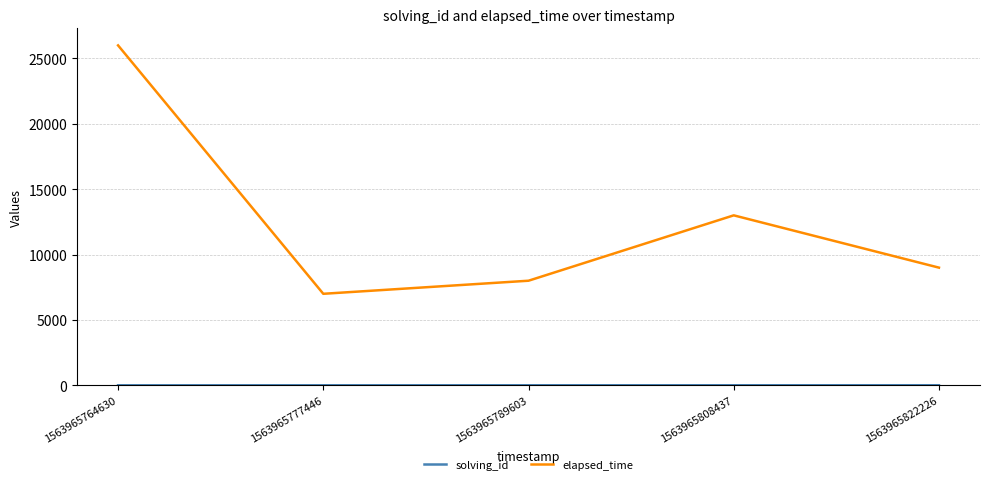

What is the greatest value displayed?

26000